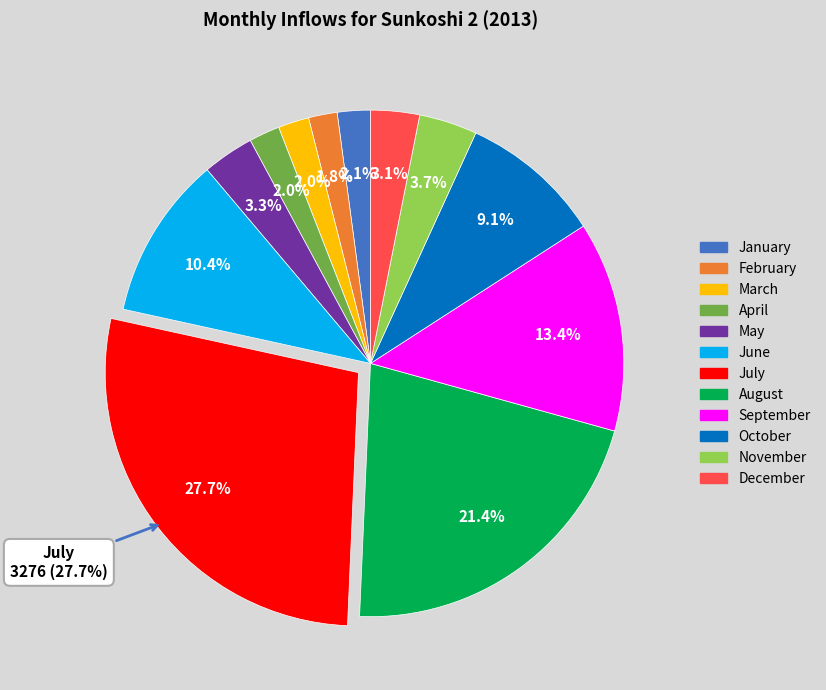

Rank the categories by value from lowest to highest.

February, April, March, January, December, May, November, October, June, September, August, July